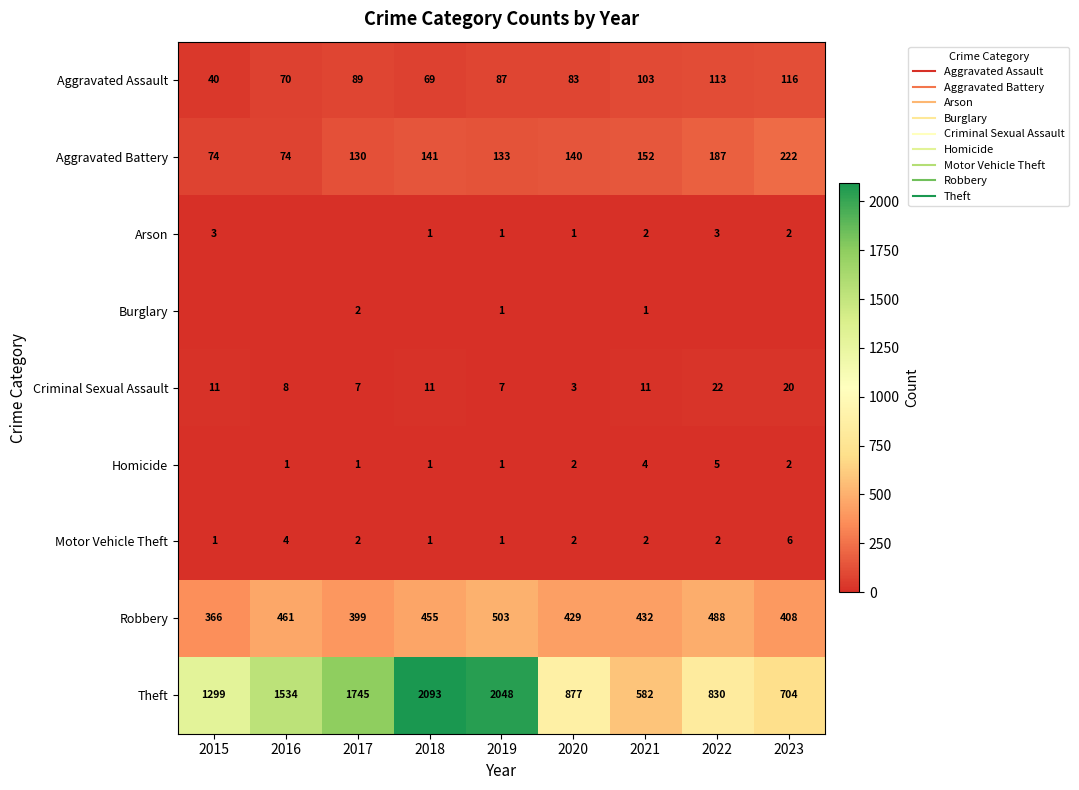

Which series has the largest total across all categories?

Theft